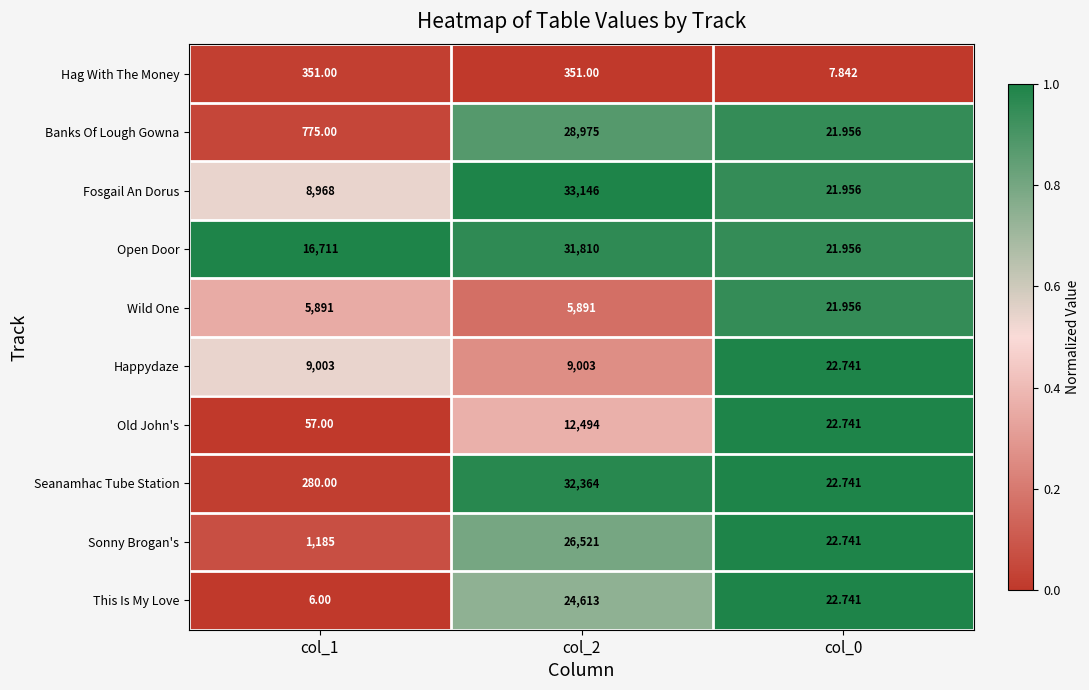

Which series changed the most between col_1 and col_2?

Seanamhac Tube Station